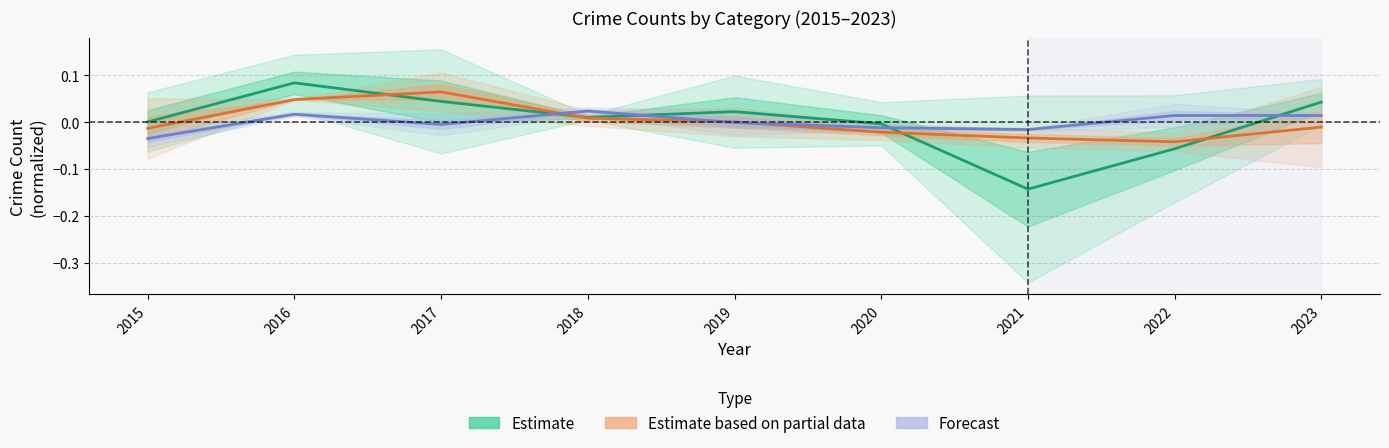

Count the number of data series in this chart.

3